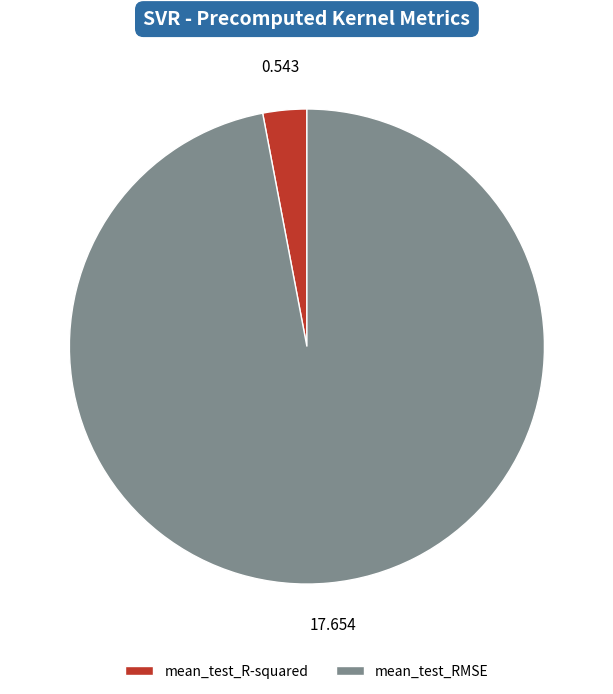

What is the largest slice in the pie chart?

mean_test_RMSE